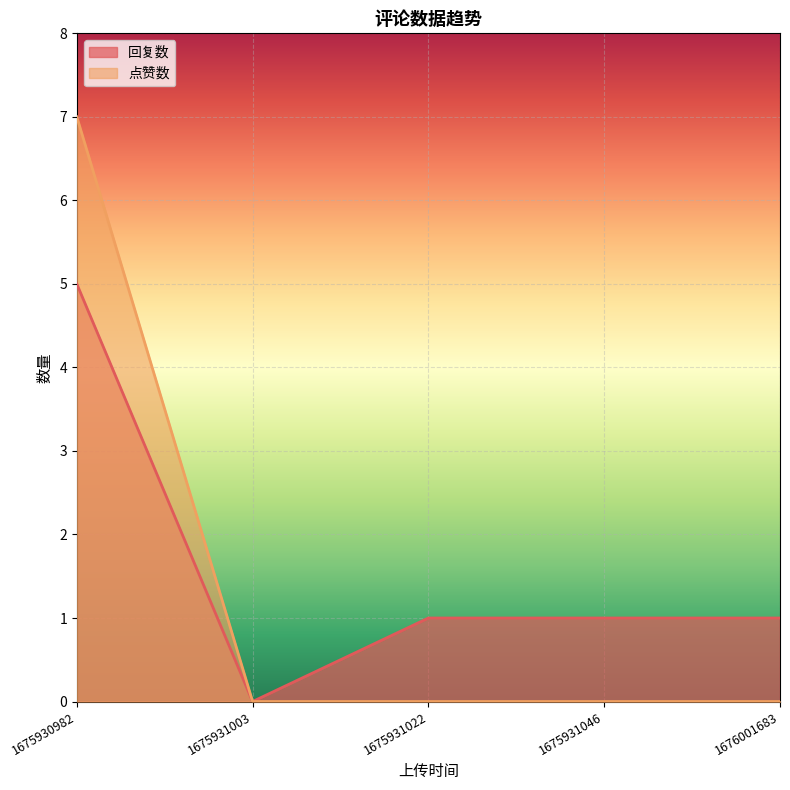

At which category does the chart reach its minimum across all series?

1675931003